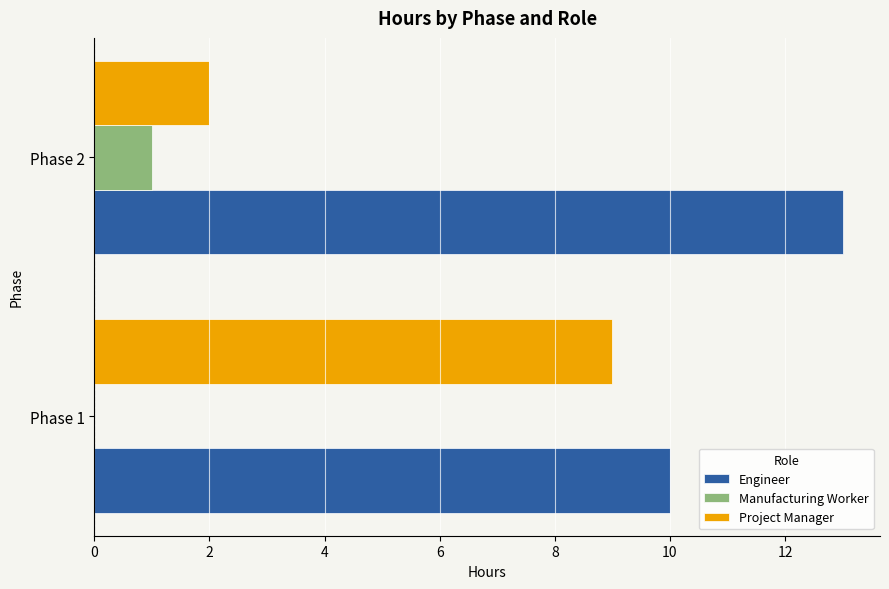

The Project Manager series shows 3 at Phase 2. True or false?

False